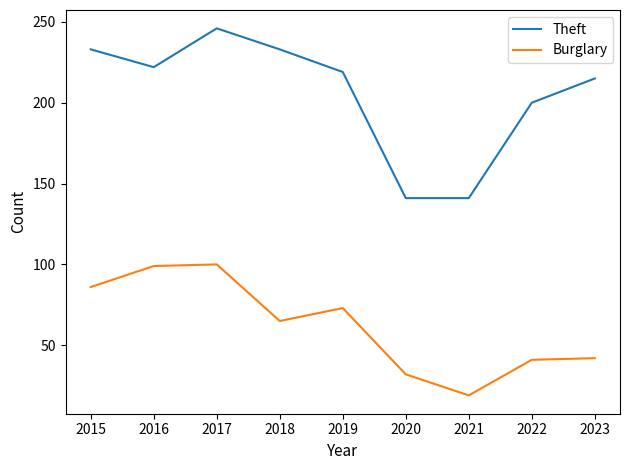

How many values in the Burglary series are below 65?

4